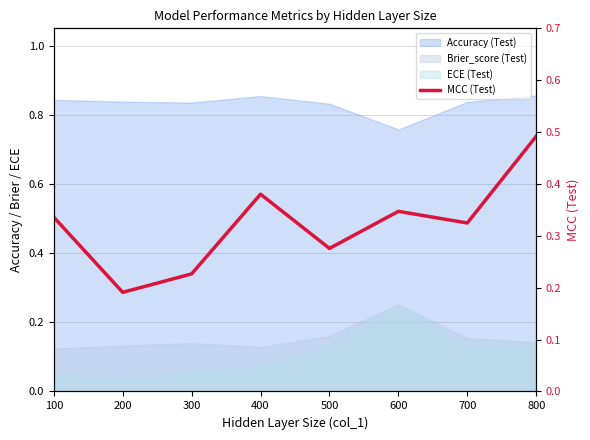

Rank the categories by value from lowest to highest.

200, 300, 500, 700, 100, 600, 400, 800